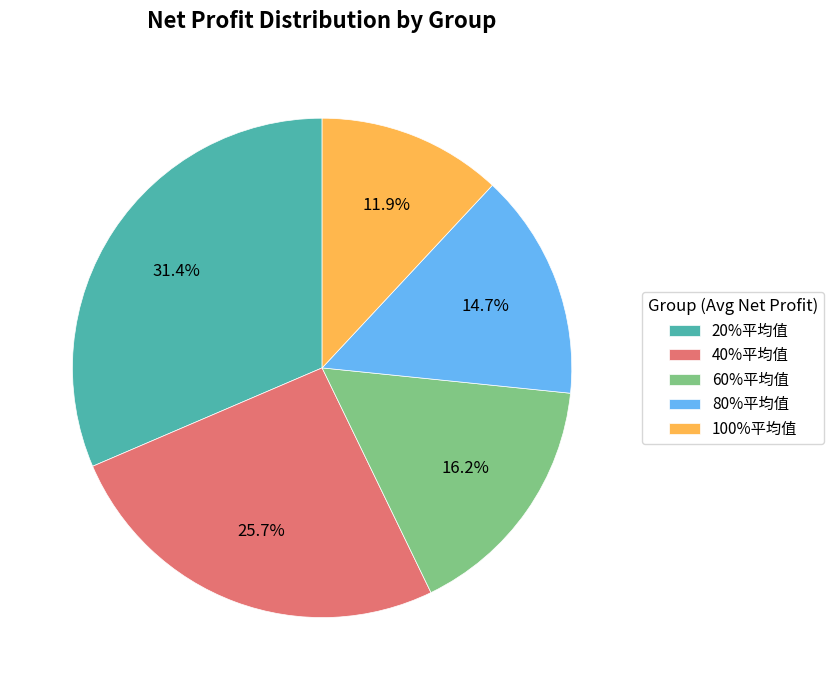

What percentage is NOT represented by 40%平均值?

74.3%